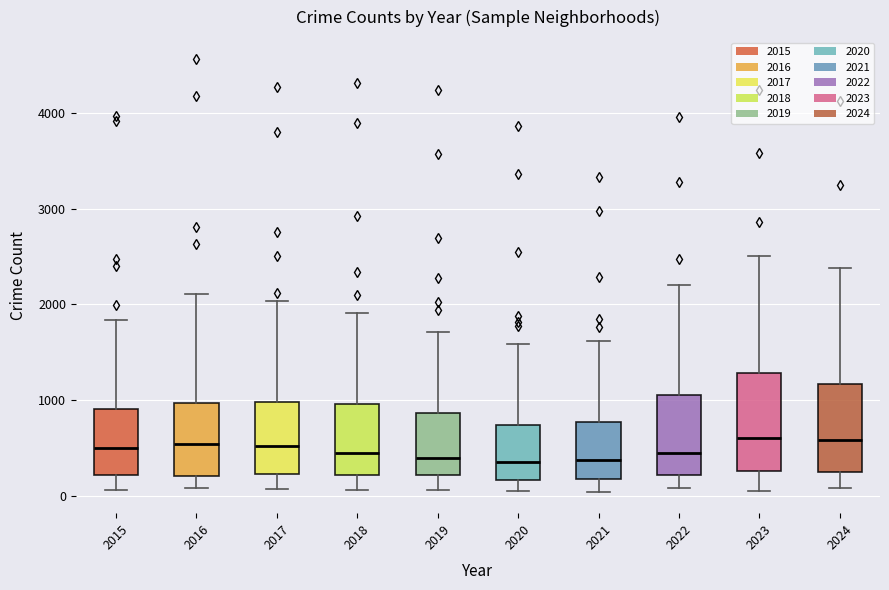

Where does the upper whisker of the box at x = 2023 end on the y-axis? The values are not printed on the chart, so give them approximately, as read against the axis.

2500